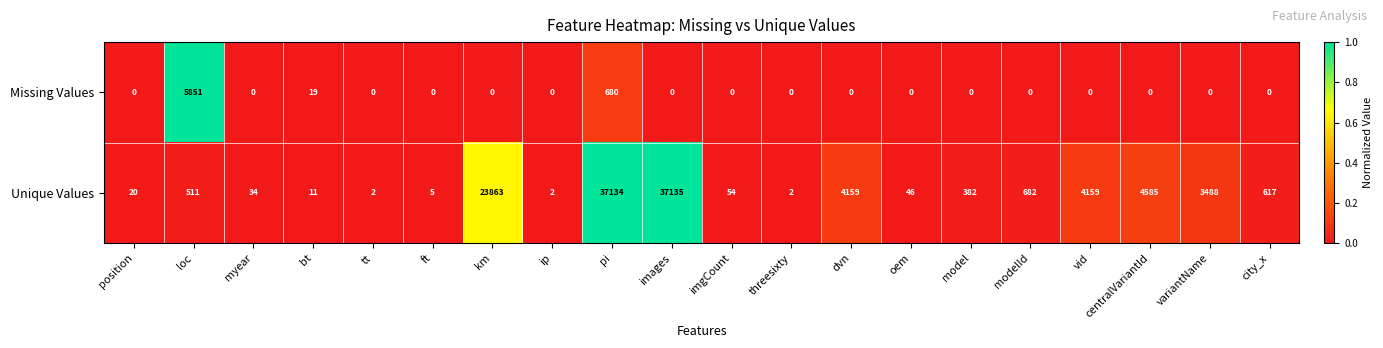

What is the greatest value displayed?

37135